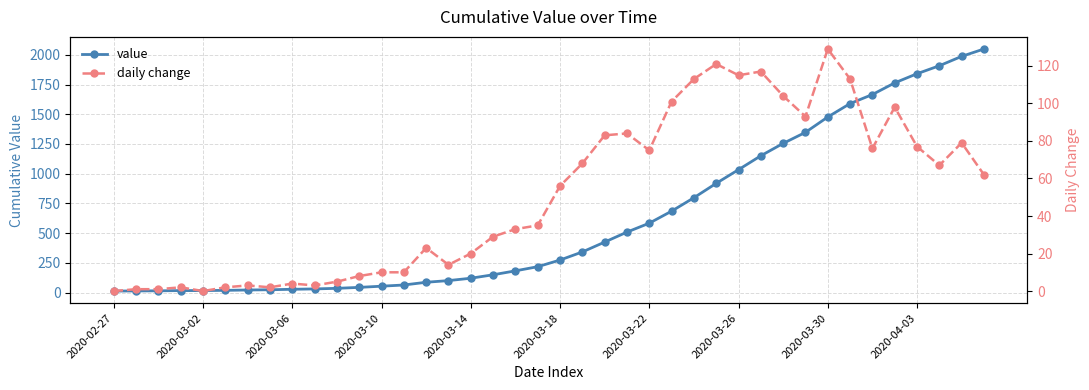

Rank the series at 17 from lowest to highest value.

daily change, value